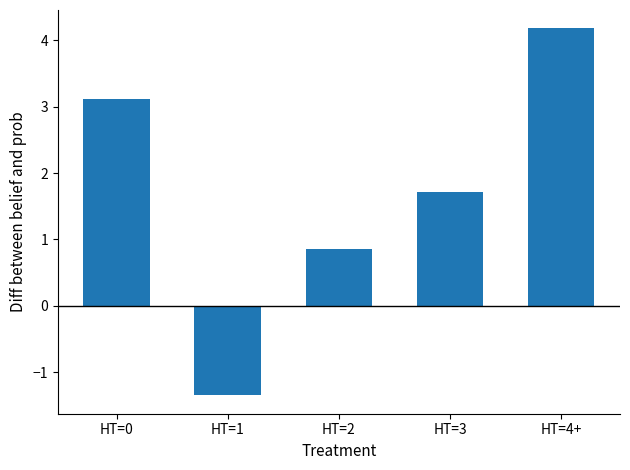

Does the chart contain any negative values?

Yes